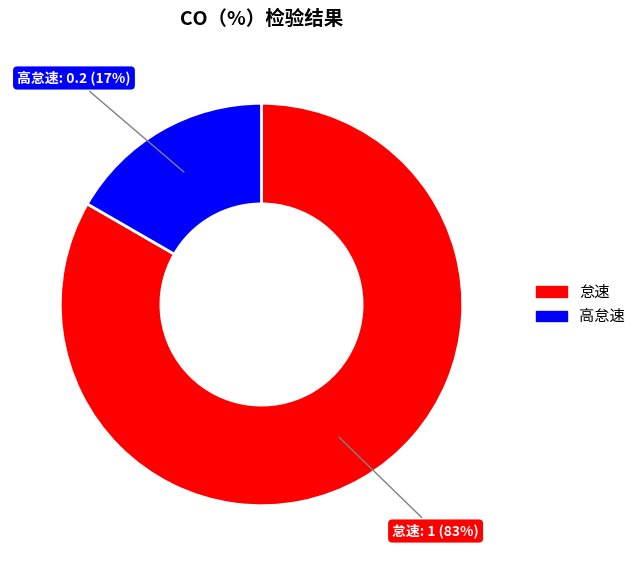

To the nearest percent, what is the average slice percentage?

50%